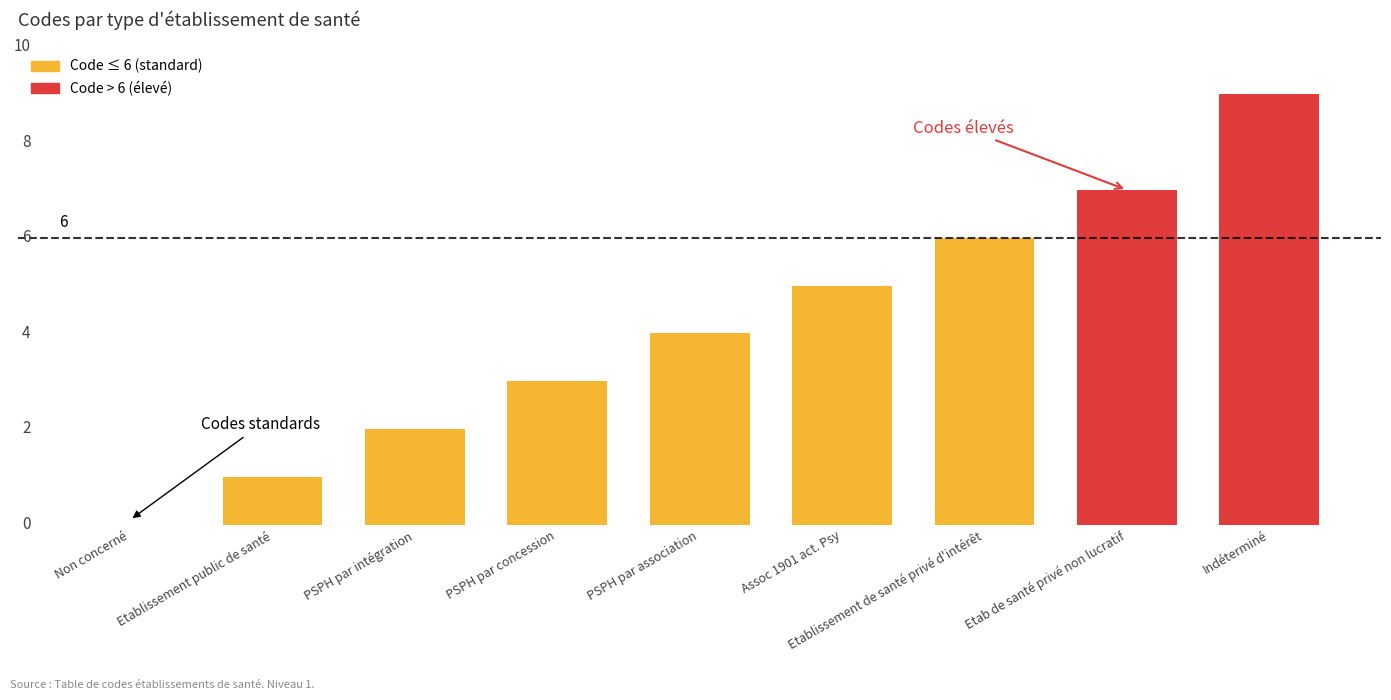

Which label corresponds to the largest value in the chart?

Indéterminé